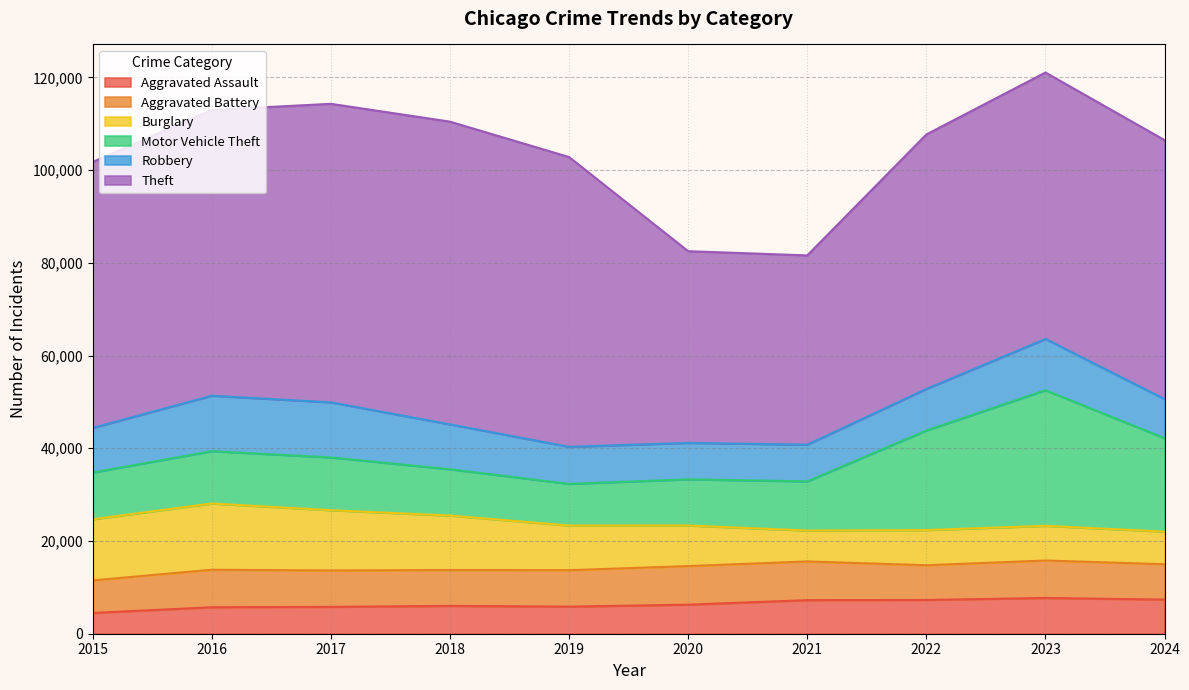

How many lines are shown in the chart?

6